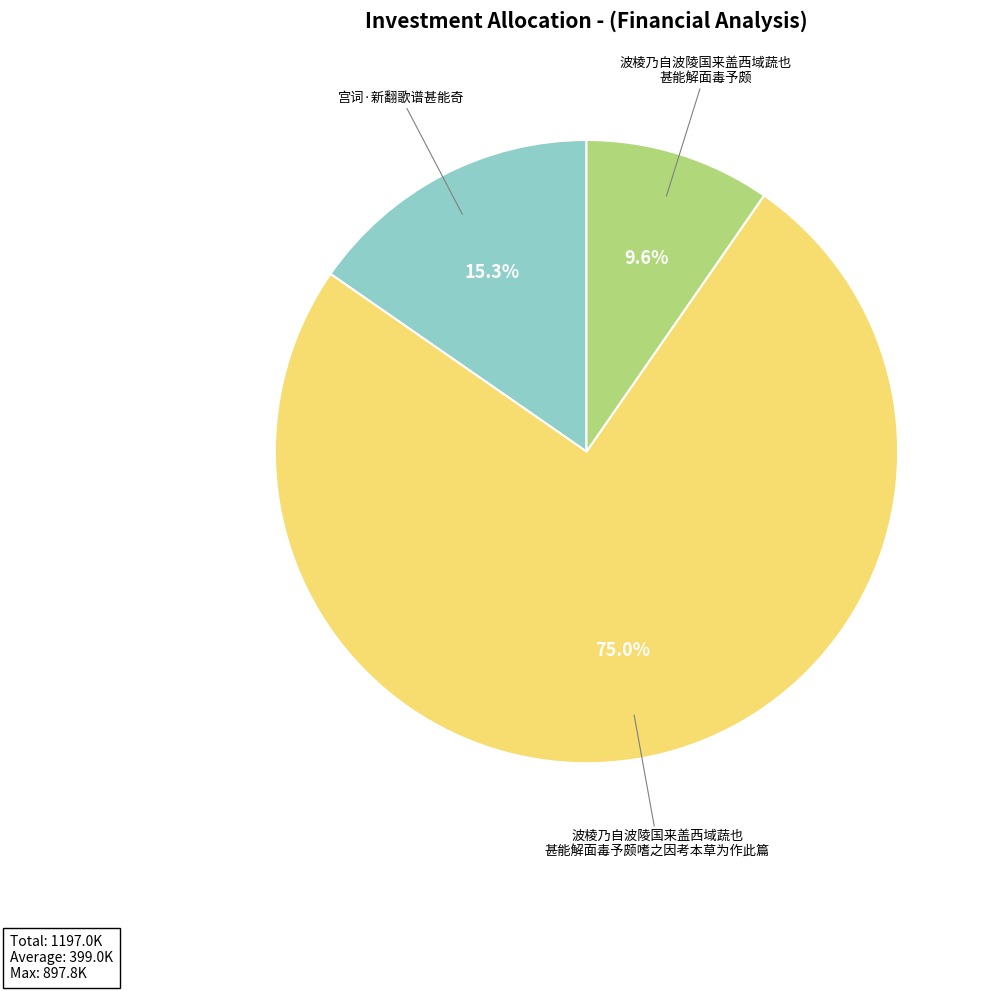

Does any single category account for the majority?

Yes